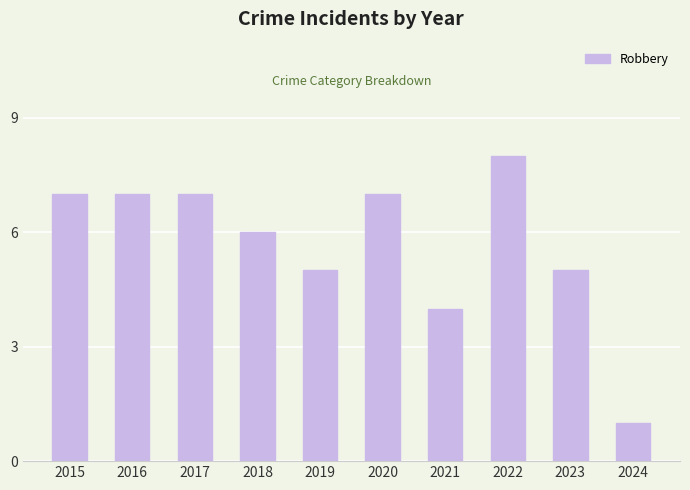

The value at 2024 is 1. True or false?

True